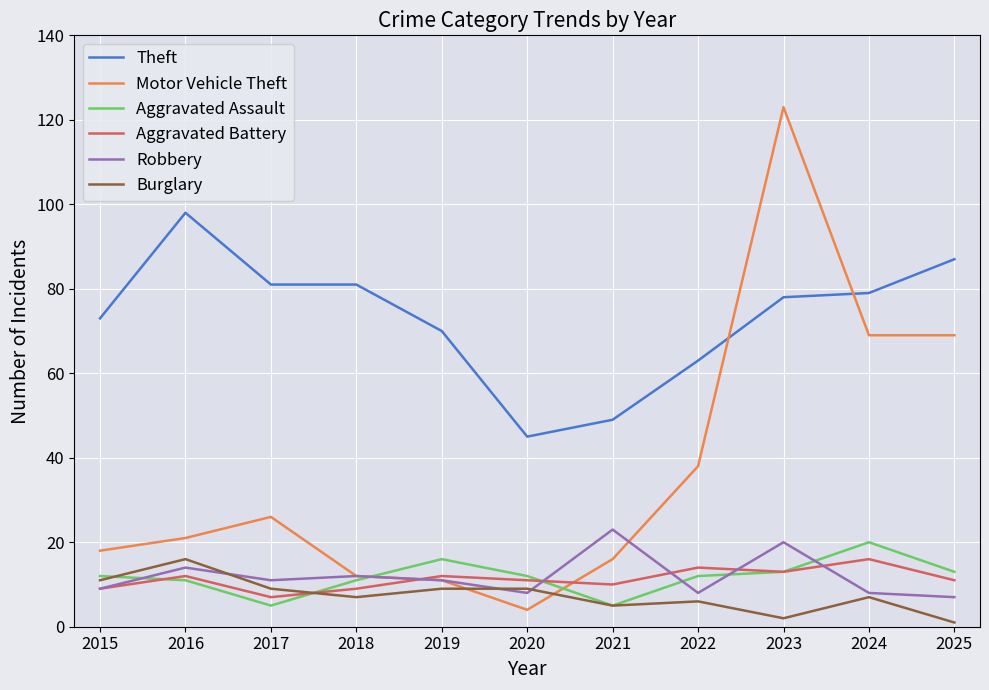

How many lines are shown in the chart?

6